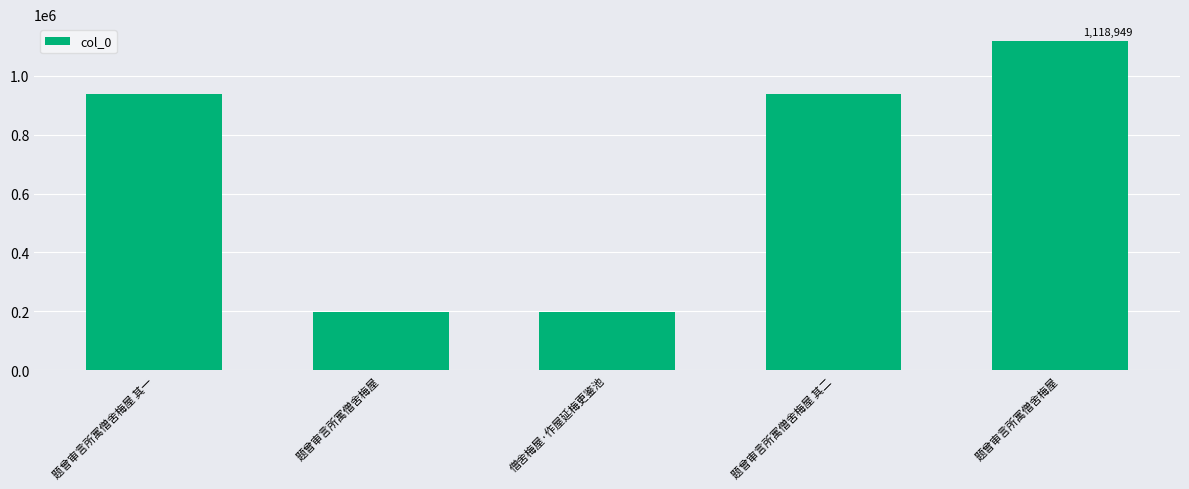

What is the sum of the values at 题曾审言所寓僧舍梅屋 and 题曾审言所寓僧舍梅屋 其二?

1135529